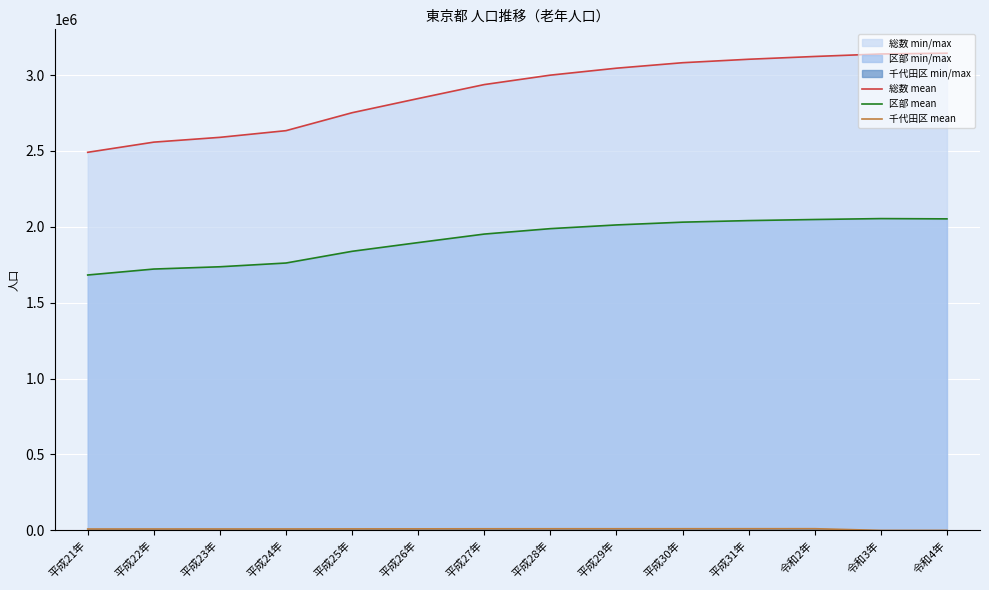

Rank the categories by 総数 (line) value from lowest to highest.

平成21年, 平成22年, 平成23年, 平成24年, 平成25年, 平成26年, 平成27年, 平成28年, 平成29年, 平成30年, 平成31年, 令和2年, 令和3年, 令和4年